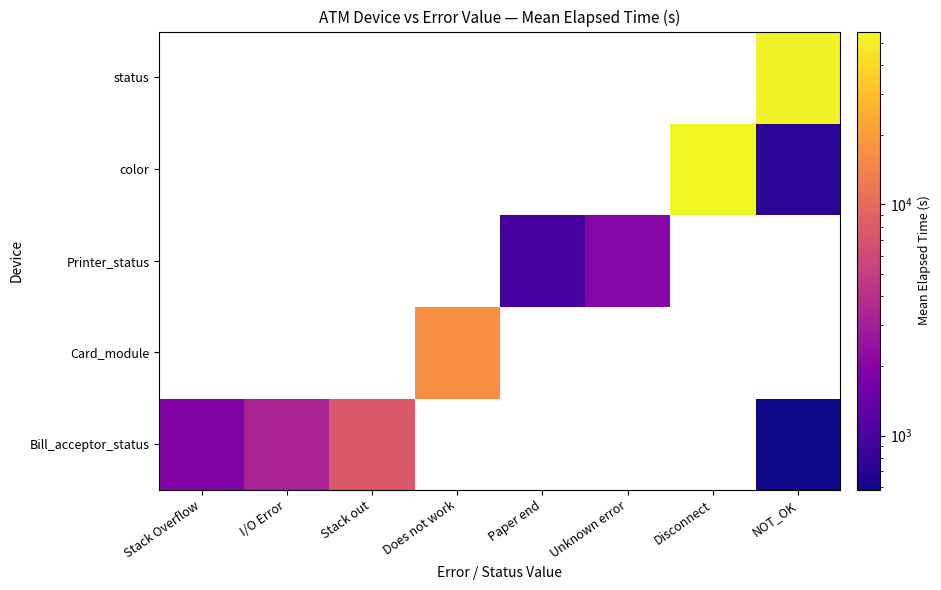

Which has a higher value, Paper end or Unknown error?

Unknown error